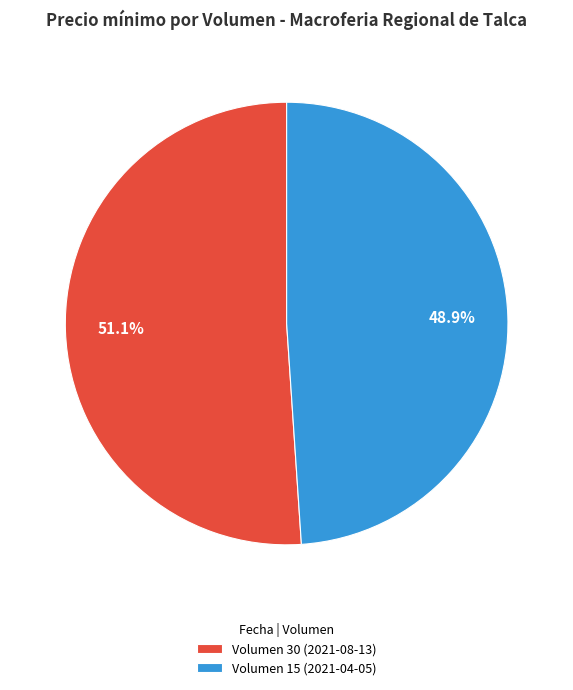

Between Volumen 15 (2021-04-05) and Volumen 30 (2021-08-13), which is larger?

Volumen 30 (2021-08-13)